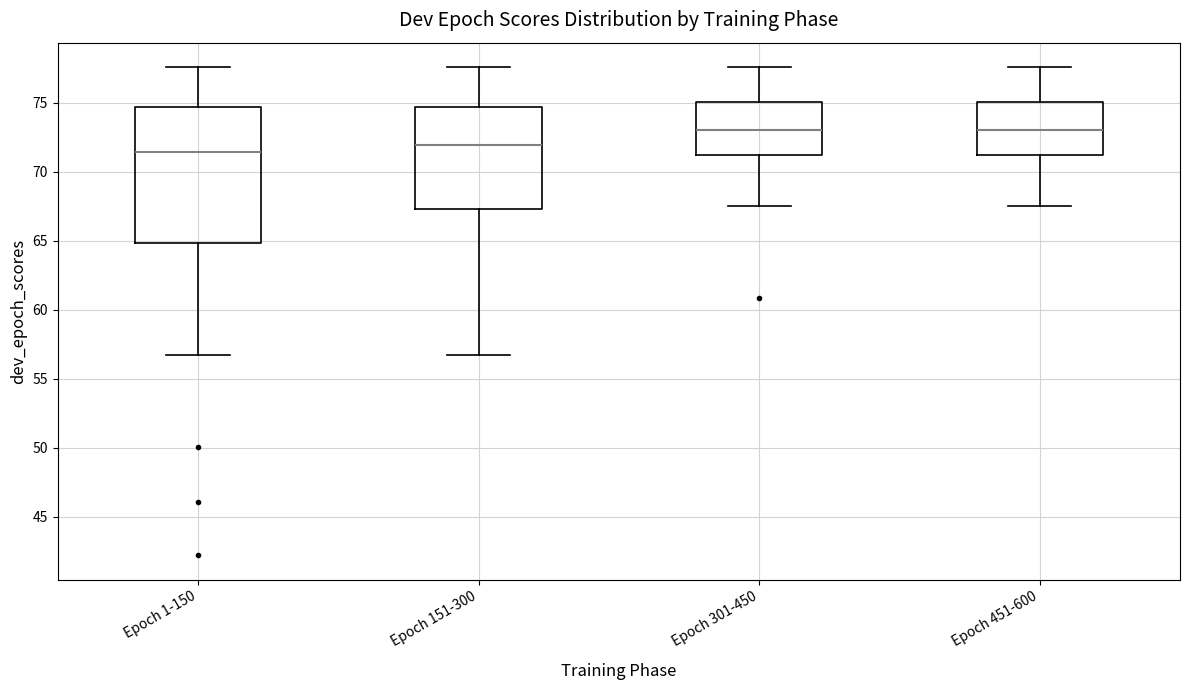

Reading left to right, transcribe this box plot: for each box, give where its median line is, the range the box spans, and where its two whiskers end, as read against the y-axis. The values are not printed on the chart, so give them approximately, as read against the axis.

Epoch 1-150: median 71.5, box 65.0 to 74.5, whiskers 56.5 to 77.5
Epoch 151-300: median 72.0, box 67.5 to 74.5, whiskers 56.5 to 77.5
Epoch 301-450: median 73.0, box 71.0 to 75.0, whiskers 67.5 to 77.5
Epoch 451-600: median 73.0, box 71.0 to 75.0, whiskers 67.5 to 77.5